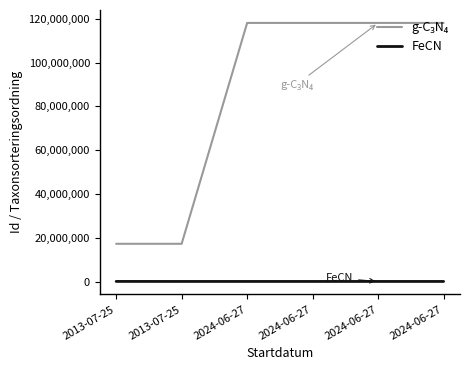

At how many categories does at least one series exceed 61387002?

4